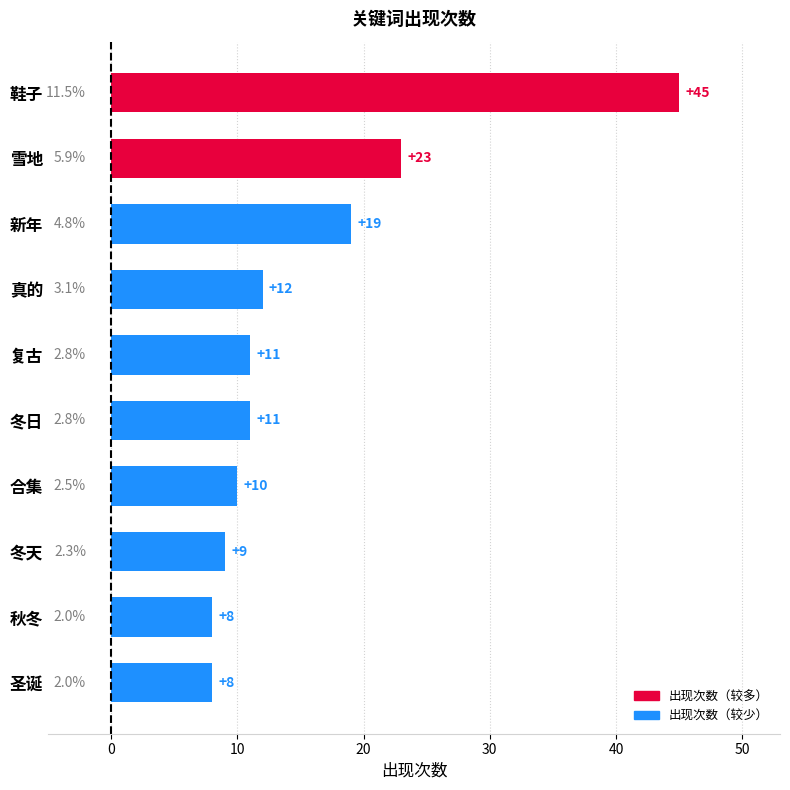

Reading top to bottom, list all the values displayed in this chart.

鞋子=45	雪地=23	新年=19	真的=12	复古=11	冬日=11	合集=10	冬天=9	秋冬=8	圣诞=8